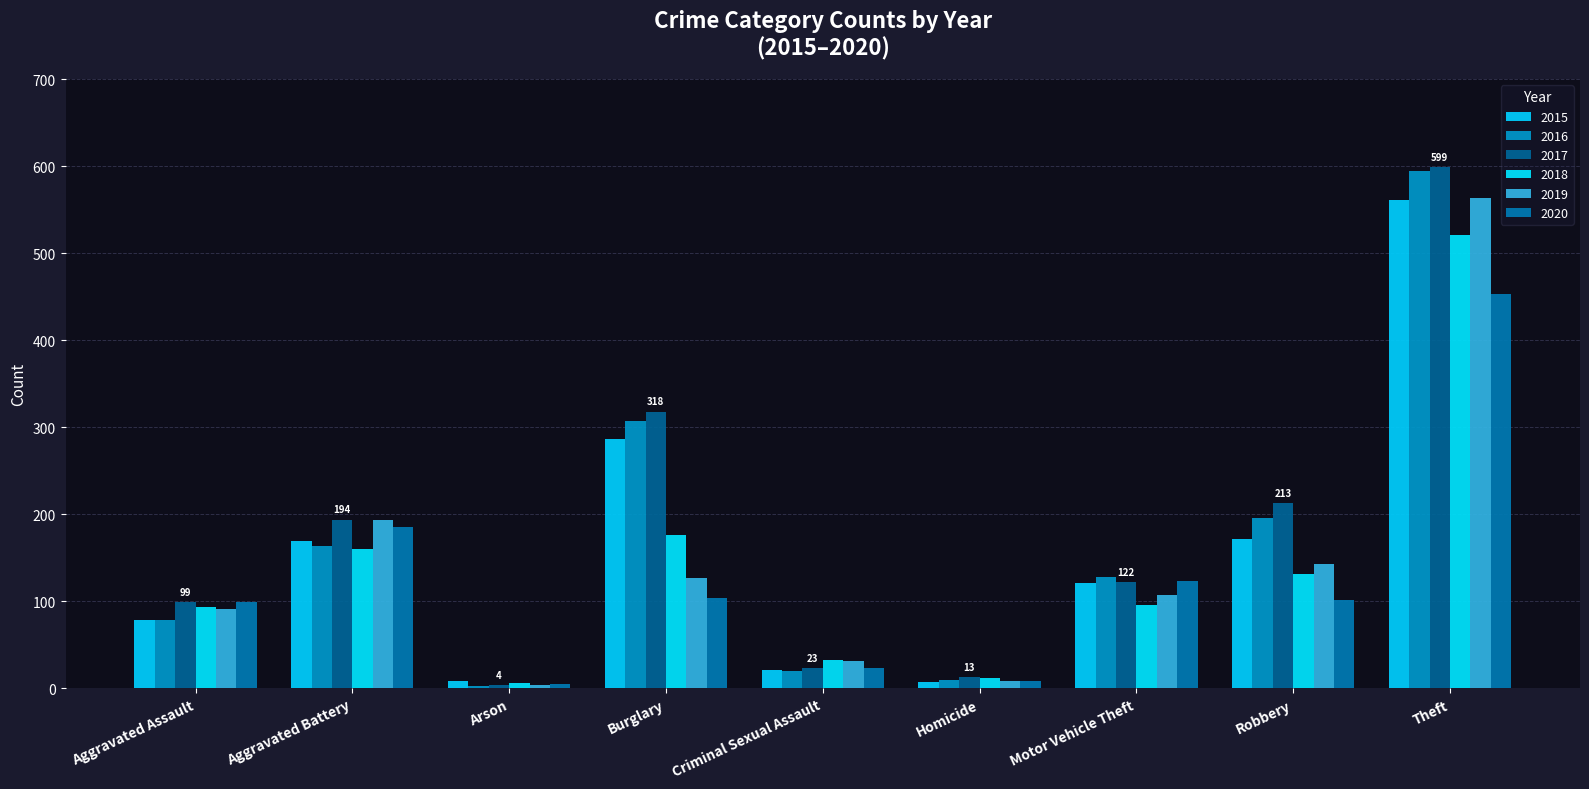

What is the label of the 2nd bar from the left?

Aggravated Battery